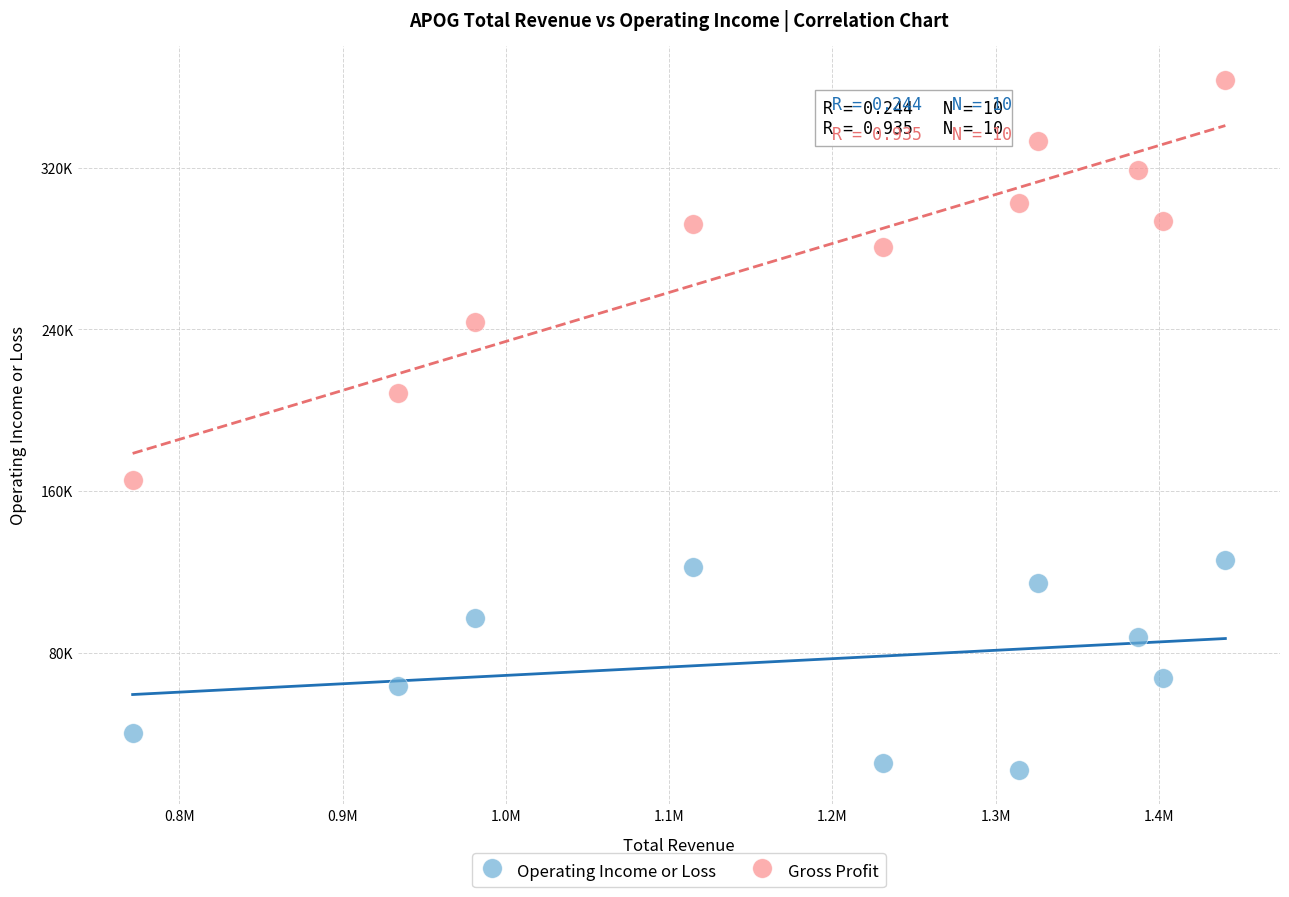

What are all the series names shown in the legend?

Operating Income or Loss, Gross Profit